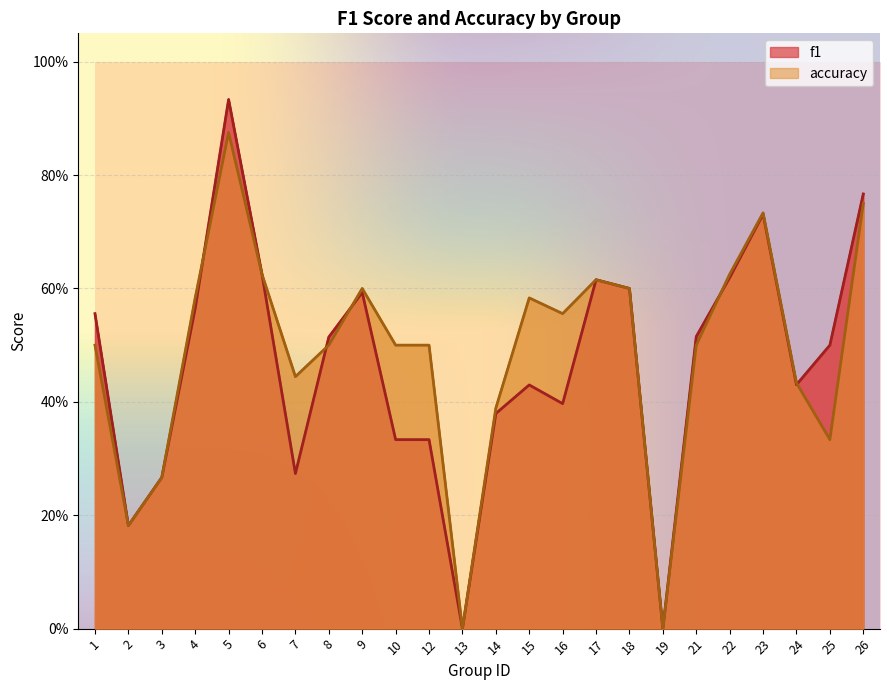

How many interior local valleys does the accuracy series have?

6